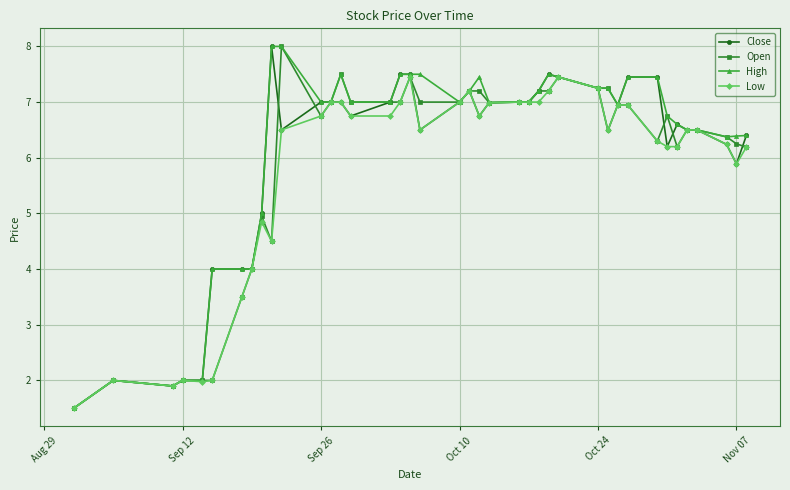

How many values in the Open series are below 6?

10